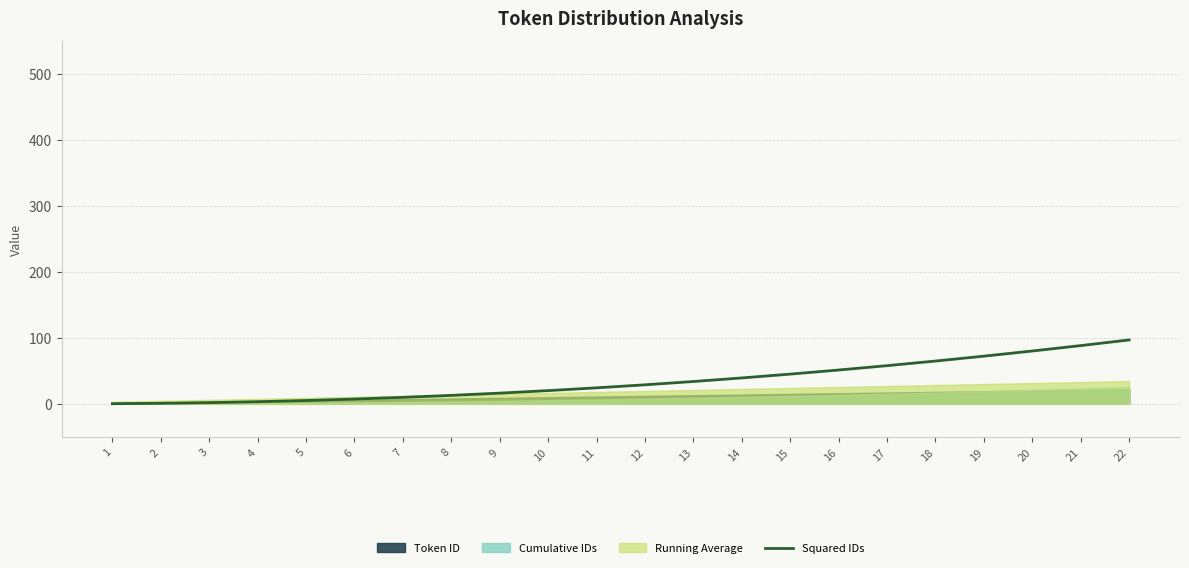

List the labels in order of value, smallest first.

1, 2, 3, 4, 5, 6, 7, 8, 9, 10, 11, 12, 13, 14, 15, 16, 17, 18, 19, 20, 21, 22